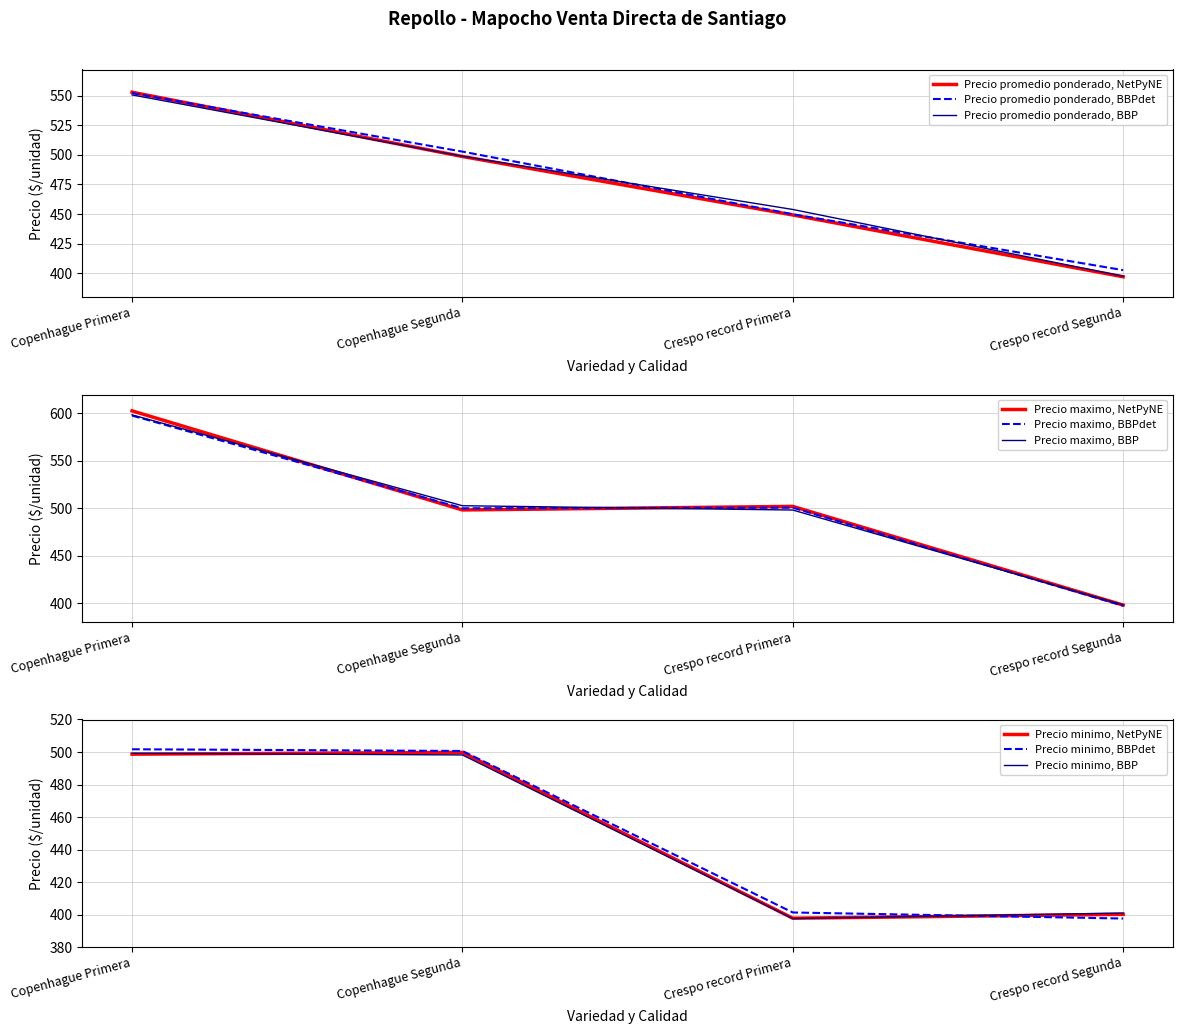

At which category is the sum across all series the highest?

Copenhague Primera